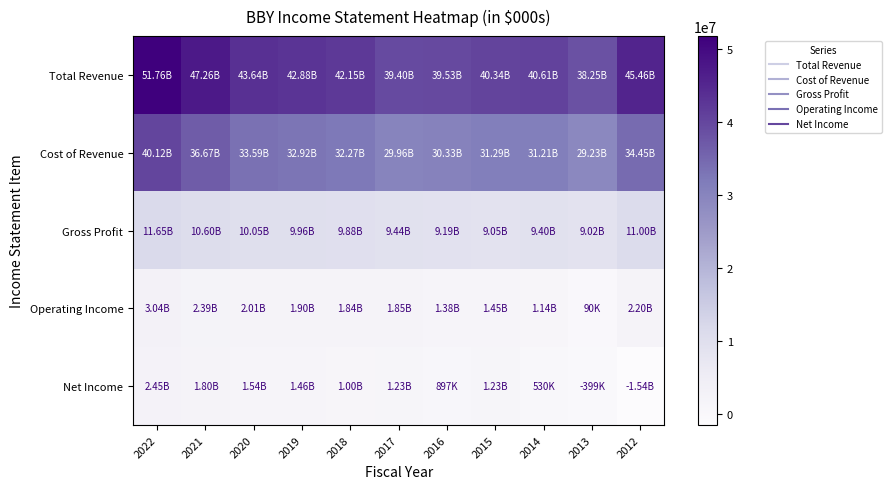

Which series has the largest range (max minus min)?

Total Revenue